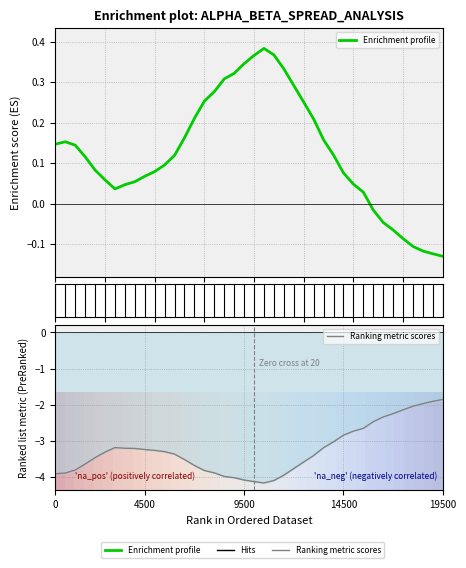

How many lines are shown in the chart?

2